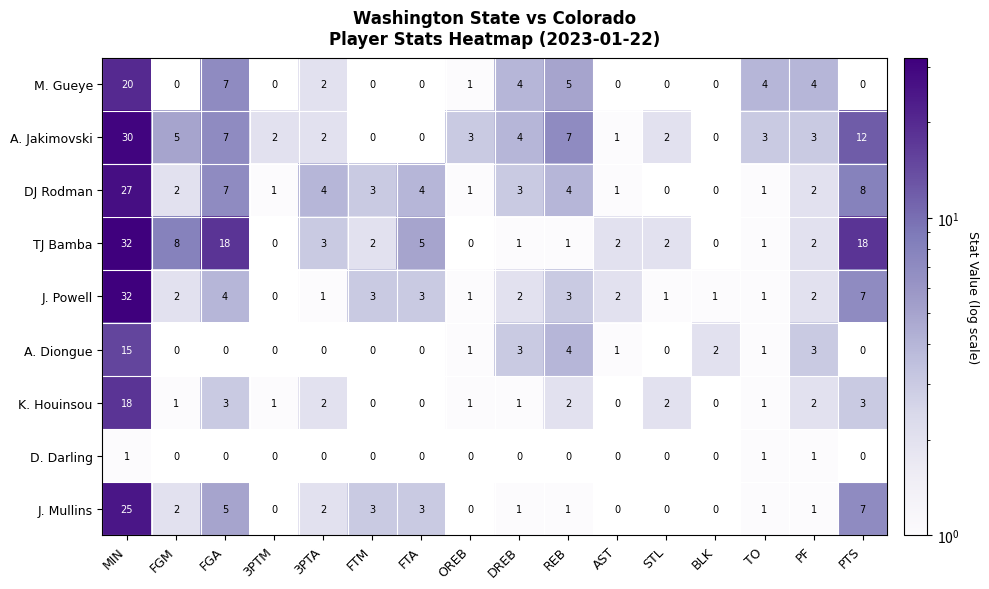

Between DREB and AST, which series saw the biggest shift?

M. Gueye